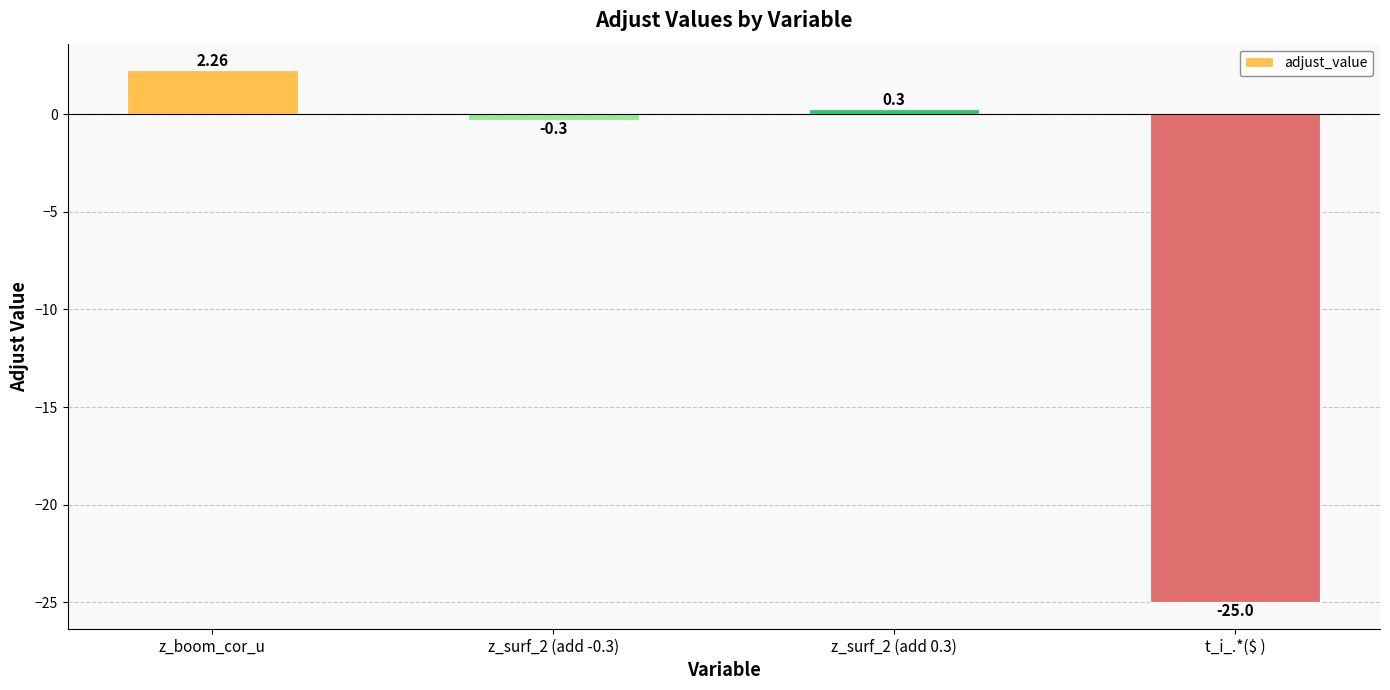

Does the chart contain stacked bars?

No